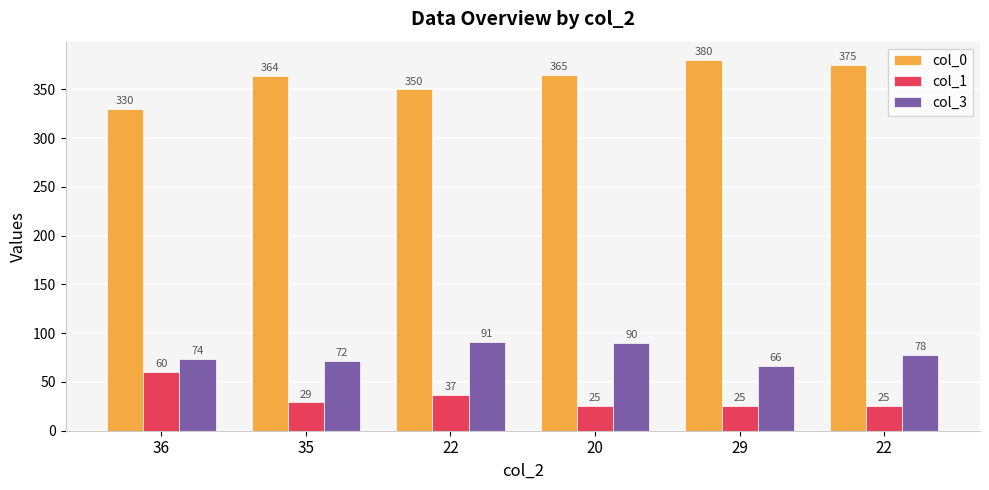

What is the total value across all series at 22?

478